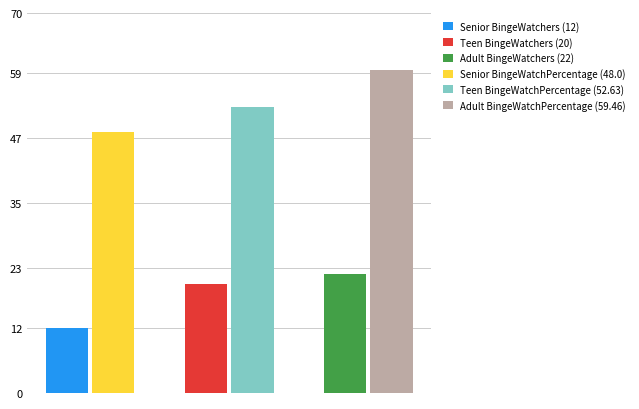

Reading left to right, extract all data points from this chart.

BingeWatchers: 12.0	20.0	22.0
BingeWatchPercentage: 48.0	52.6	59.5